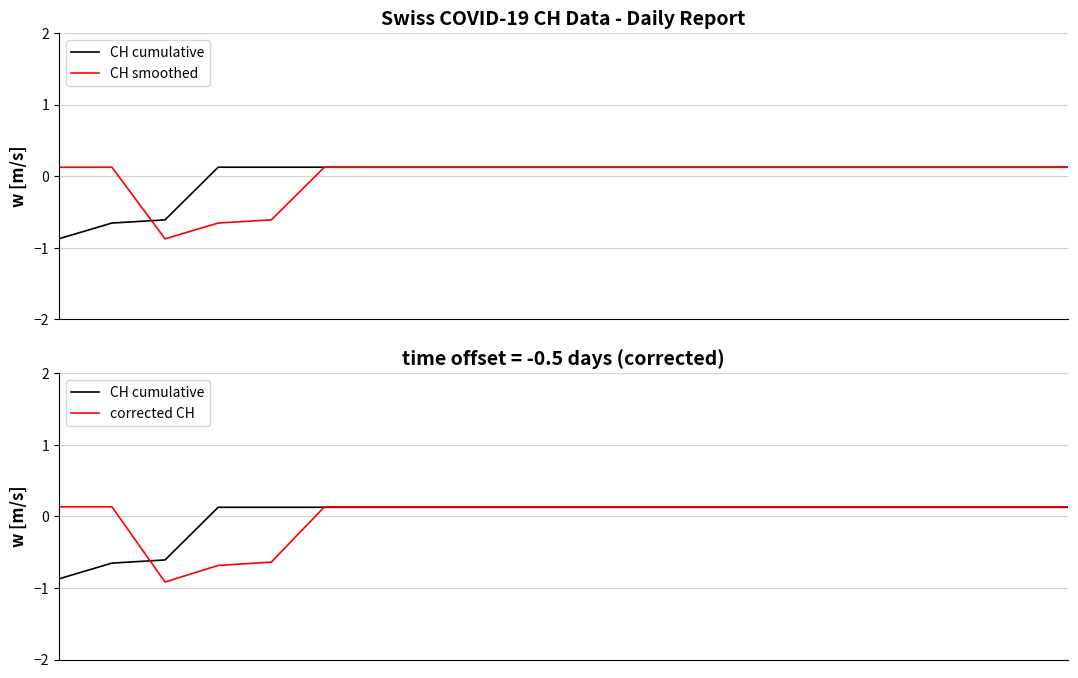

True or false: CH smoothed has a value of 0.1 at 18.

True